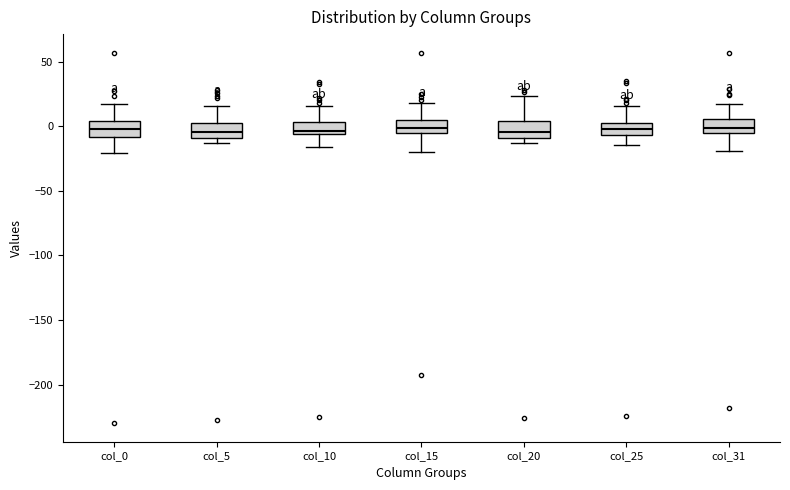

Where does the median line of the box for col_20 sit on the y-axis? The values are not printed on the chart, so give them approximately, as read against the axis.

-5